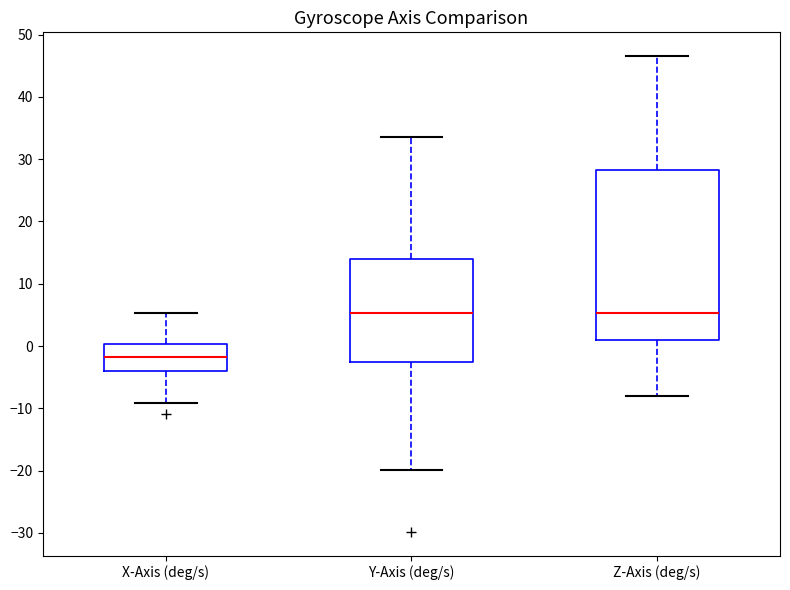

Reading left to right, read every box against the y-axis: the position of its median line, the range the box covers, and the ends of its whiskers. The values are not printed on the chart, so give them approximately, as read against the axis.

X-Axis (deg/s): median -2, box -4 to 0, whiskers -9 to 5
Y-Axis (deg/s): median 5, box -3 to 14, whiskers -20 to 33
Z-Axis (deg/s): median 5, box 1 to 28, whiskers -8 to 47